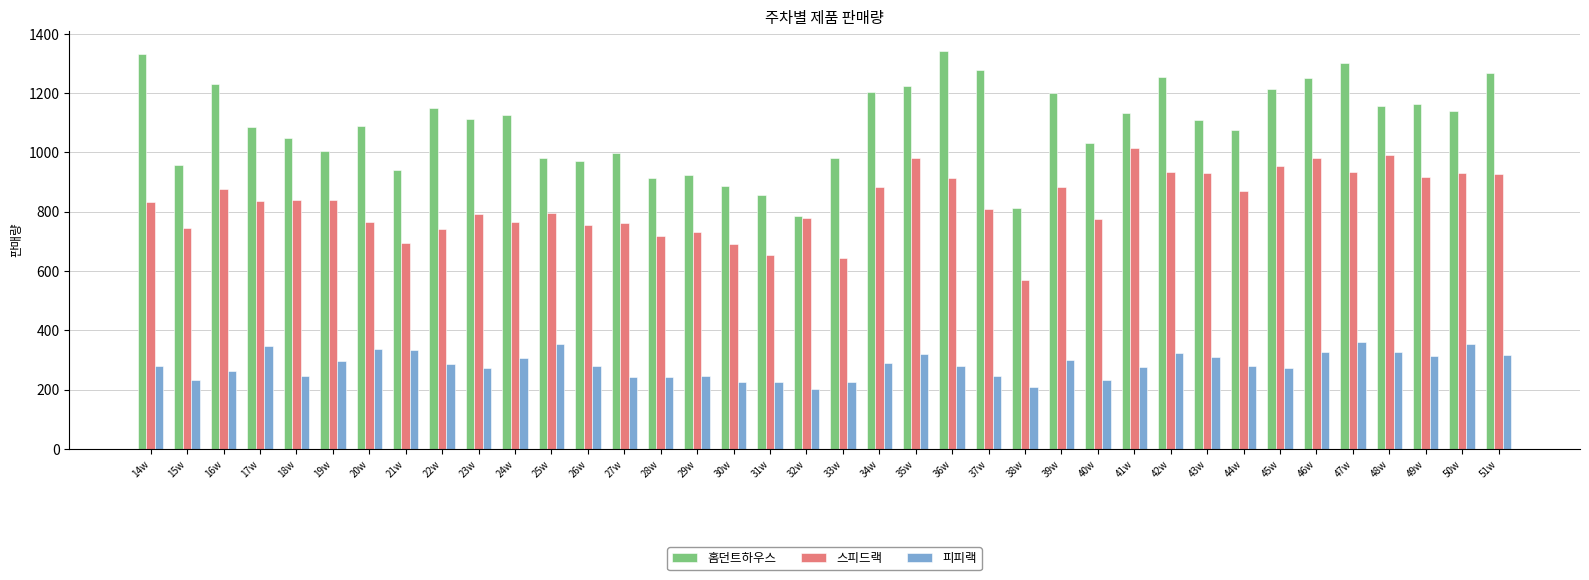

What is the sum of the 스피드랙 values at 31w and 34w?

1536